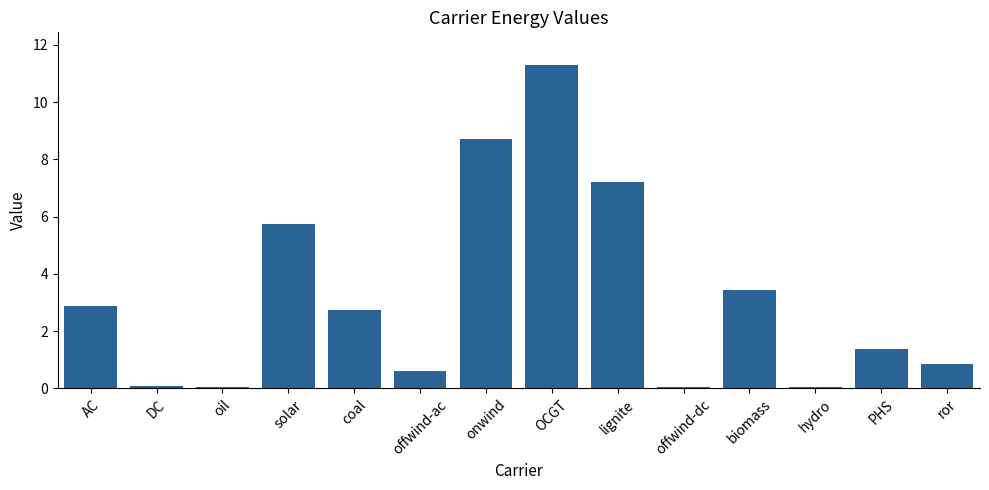

How many categories are shown in the chart?

14